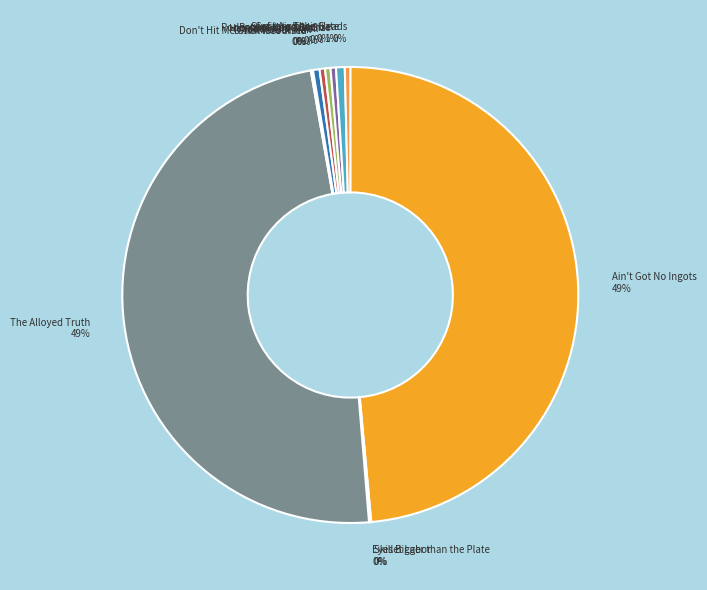

True or false: The Alloyed Truth accounts for 58% of the total.

False